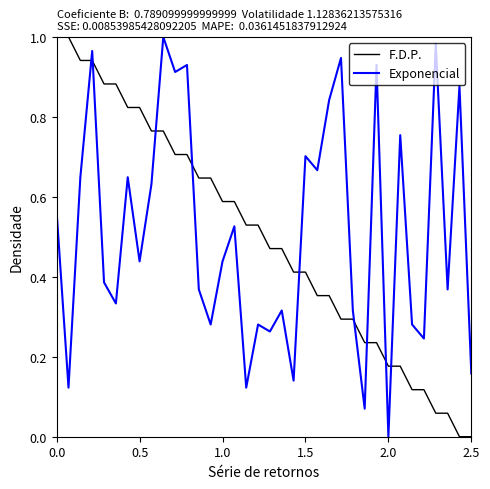

True or false: F.D.P. and Exponencial cross at least once.

True